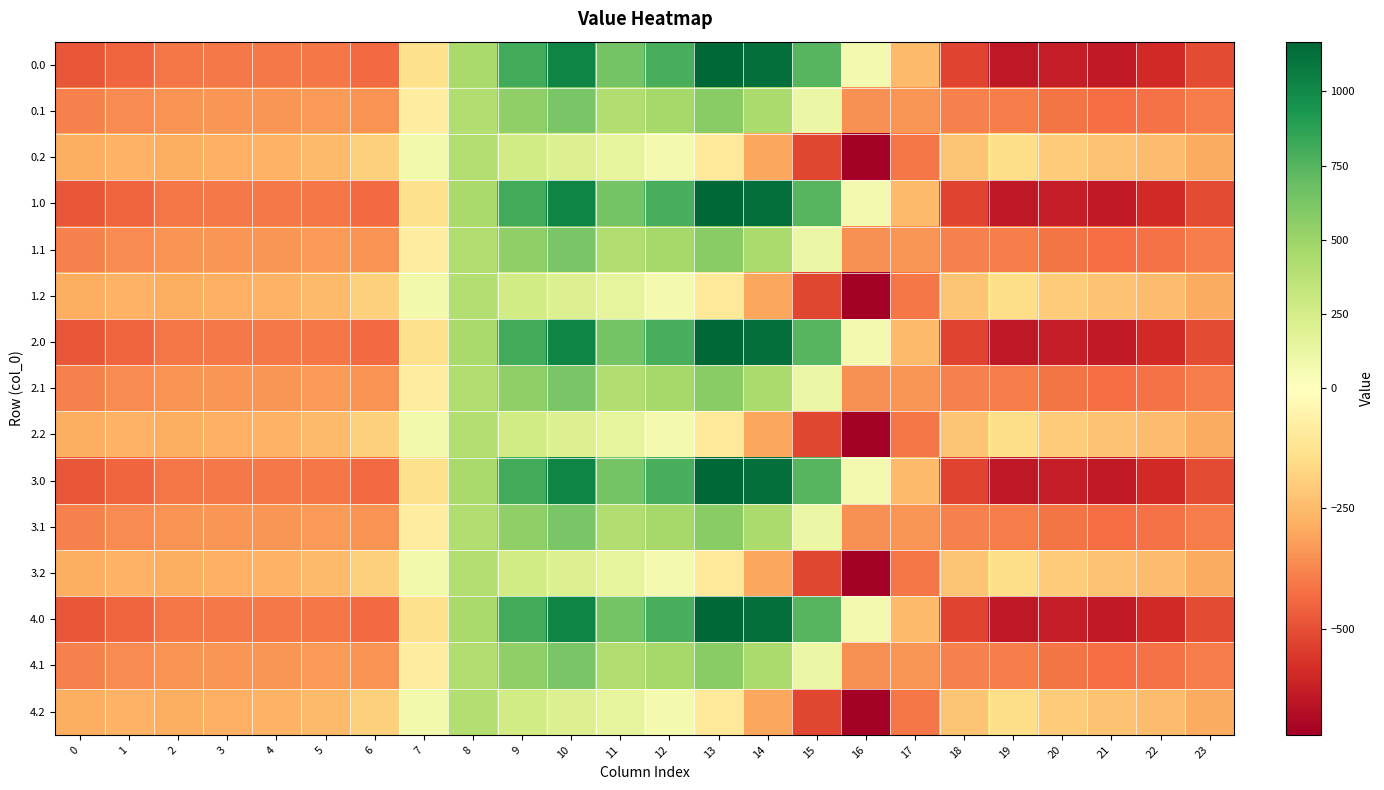

At how many categories does at least one series exceed 111?

8